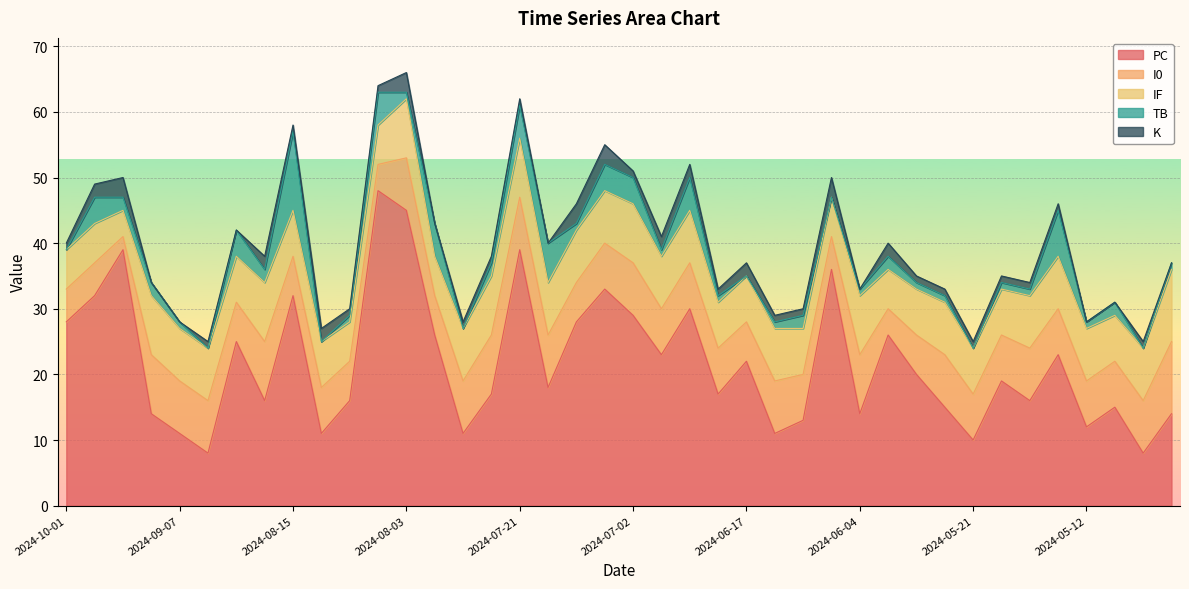

Reading left to right, what are all the values shown in this chart?

PC: 2024-10-01=28	2024-09-17=32	2024-09-10=39	2024-09-08=14	2024-09-07=11	2024-08-31=8	2024-08-27=25	2024-08-25=16	2024-08-15=32	2024-08-13=11	2024-08-09=16	2024-08-06=48	2024-08-03=45	2024-07-29=26	2024-07-26=11	2024-07-24=17	2024-07-21=39	2024-07-13=18	2024-07-09=28	2024-07-05=33	2024-07-02=29	2024-06-28=23	2024-06-22=30	2024-06-21=17	2024-06-17=22	2024-06-14=11	2024-06-12=13	2024-06-09=36	2024-06-04=14	2024-05-30=26	2024-05-27=20	2024-05-24=15	2024-05-21=10	2024-05-19=19	2024-05-17=16	2024-05-15=23	2024-05-12=12	2024-05-07=15	2024-05-05=8	2024-05-03=14
I0: 2024-10-01=5	2024-09-17=5	2024-09-10=2	2024-09-08=9	2024-09-07=8	2024-08-31=8	2024-08-27=6	2024-08-25=9	2024-08-15=6	2024-08-13=7	2024-08-09=6	2024-08-06=4	2024-08-03=8	2024-07-29=6	2024-07-26=8	2024-07-24=9	2024-07-21=8	2024-07-13=8	2024-07-09=6	2024-07-05=7	2024-07-02=8	2024-06-28=7	2024-06-22=7	2024-06-21=7	2024-06-17=6	2024-06-14=8	2024-06-12=7	2024-06-09=5	2024-06-04=9	2024-05-30=4	2024-05-27=6	2024-05-24=8	2024-05-21=7	2024-05-19=7	2024-05-17=8	2024-05-15=7	2024-05-12=7	2024-05-07=7	2024-05-05=8	2024-05-03=11
IF: 2024-10-01=6	2024-09-17=6	2024-09-10=4	2024-09-08=9	2024-09-07=8	2024-08-31=8	2024-08-27=7	2024-08-25=9	2024-08-15=7	2024-08-13=7	2024-08-09=6	2024-08-06=6	2024-08-03=9	2024-07-29=6	2024-07-26=8	2024-07-24=9	2024-07-21=9	2024-07-13=8	2024-07-09=8	2024-07-05=8	2024-07-02=9	2024-06-28=8	2024-06-22=8	2024-06-21=7	2024-06-17=7	2024-06-14=8	2024-06-12=7	2024-06-09=6	2024-06-04=9	2024-05-30=6	2024-05-27=7	2024-05-24=8	2024-05-21=7	2024-05-19=7	2024-05-17=8	2024-05-15=8	2024-05-12=8	2024-05-07=7	2024-05-05=8	2024-05-03=11
TB: 2024-10-01=0	2024-09-17=4	2024-09-10=2	2024-09-08=2	2024-09-07=1	2024-08-31=0	2024-08-27=4	2024-08-25=2	2024-08-15=12	2024-08-13=0	2024-08-09=1	2024-08-06=5	2024-08-03=1	2024-07-29=5	2024-07-26=0	2024-07-24=2	2024-07-21=5	2024-07-13=6	2024-07-09=1	2024-07-05=4	2024-07-02=4	2024-06-28=1	2024-06-22=5	2024-06-21=1	2024-06-17=0	2024-06-14=1	2024-06-12=2	2024-06-09=0	2024-06-04=1	2024-05-30=2	2024-05-27=1	2024-05-24=1	2024-05-21=0	2024-05-19=1	2024-05-17=1	2024-05-15=7	2024-05-12=1	2024-05-07=2	2024-05-05=0	2024-05-03=1
K: 2024-10-01=1	2024-09-17=2	2024-09-10=3	2024-09-08=0	2024-09-07=0	2024-08-31=1	2024-08-27=0	2024-08-25=2	2024-08-15=1	2024-08-13=2	2024-08-09=1	2024-08-06=1	2024-08-03=3	2024-07-29=0	2024-07-26=1	2024-07-24=1	2024-07-21=1	2024-07-13=0	2024-07-09=3	2024-07-05=3	2024-07-02=1	2024-06-28=2	2024-06-22=2	2024-06-21=1	2024-06-17=2	2024-06-14=1	2024-06-12=1	2024-06-09=3	2024-06-04=0	2024-05-30=2	2024-05-27=1	2024-05-24=1	2024-05-21=1	2024-05-19=1	2024-05-17=1	2024-05-15=1	2024-05-12=0	2024-05-07=0	2024-05-05=1	2024-05-03=0